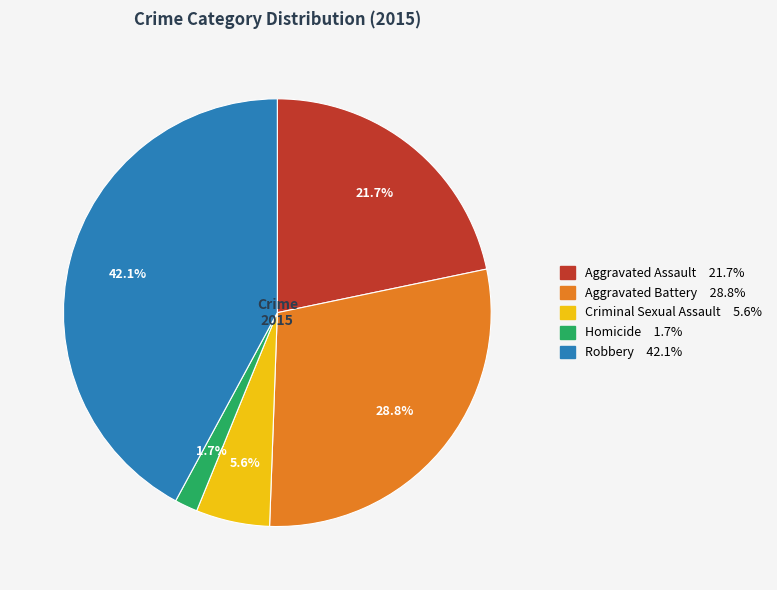

The Aggravated Assault slice represents 31% of the pie. True or false?

False